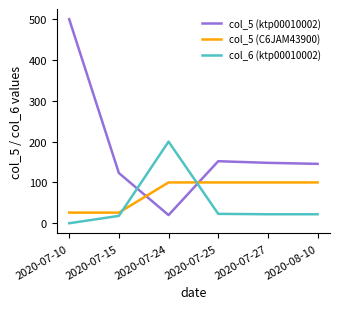

Does the chart have visible grid lines?

No